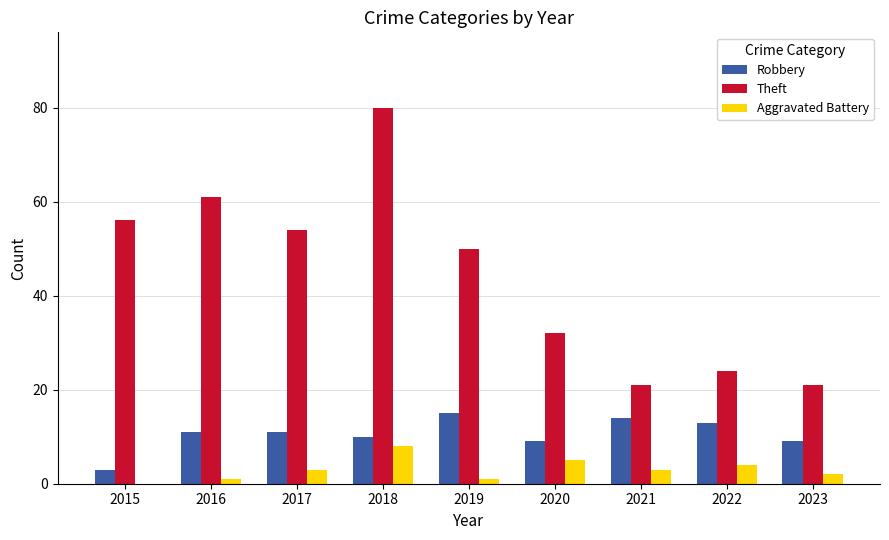

Reading left to right, transcribe all the data shown in this chart.

Robbery: 3	11	11	10	15	9	14	13	9
Theft: 56	61	54	80	50	32	21	24	21
Aggravated Battery: 0	1	3	8	1	5	3	4	2